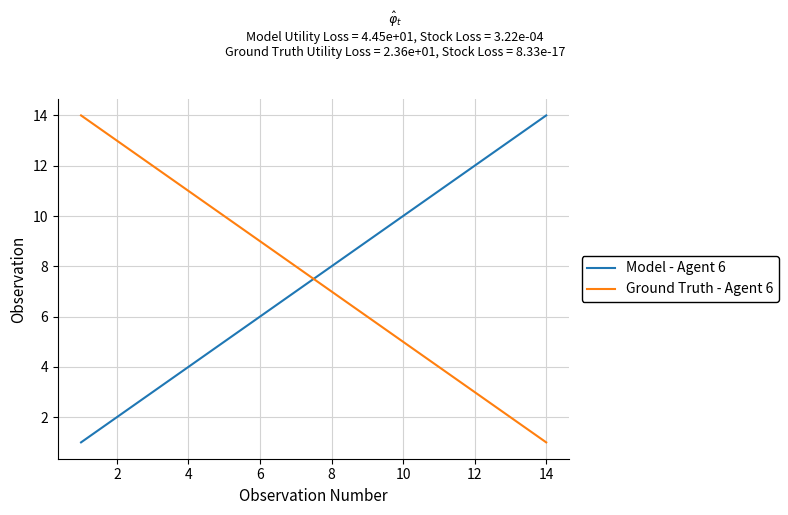

True or false: Model - Agent 6 has more than 2 interior local peaks.

False